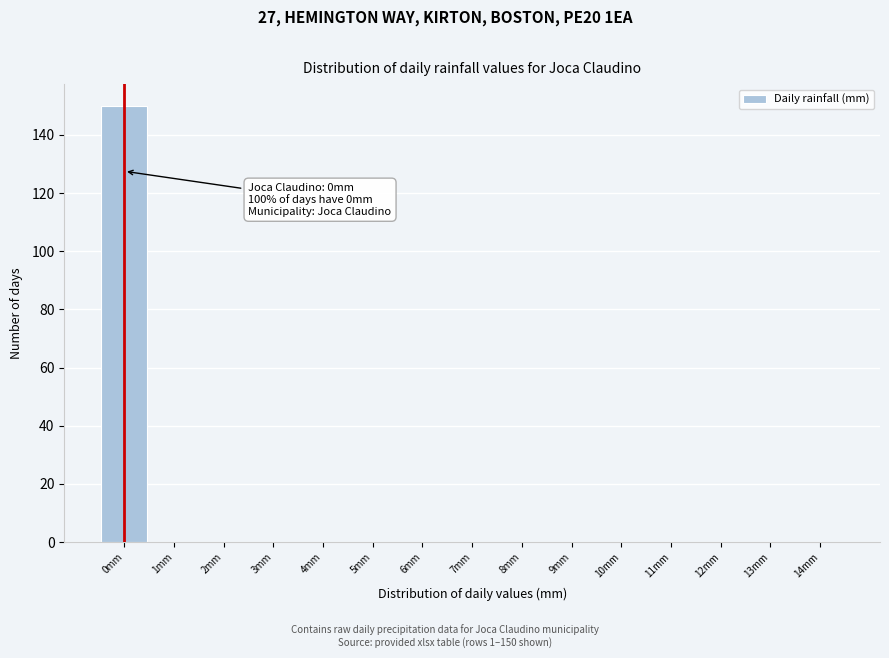

Over which range of the x-axis is the bar tallest?

-0.5 to 0.5